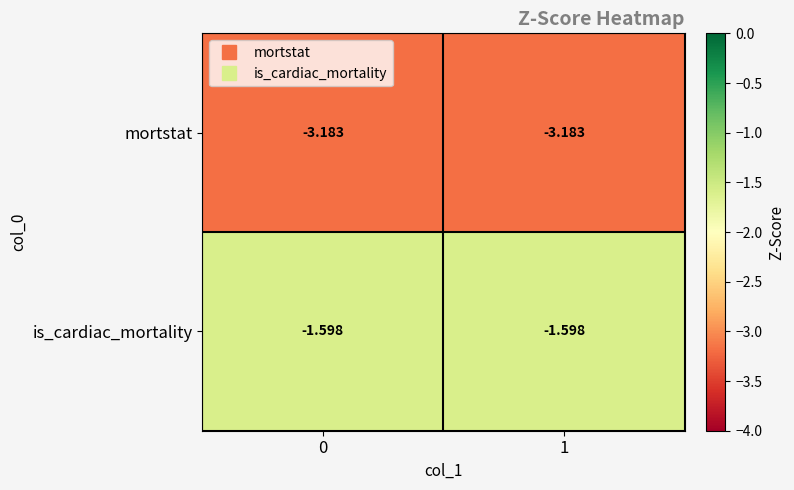

Is the value of mortstat at 1 greater than the value of is_cardiac_mortality at 0?

No